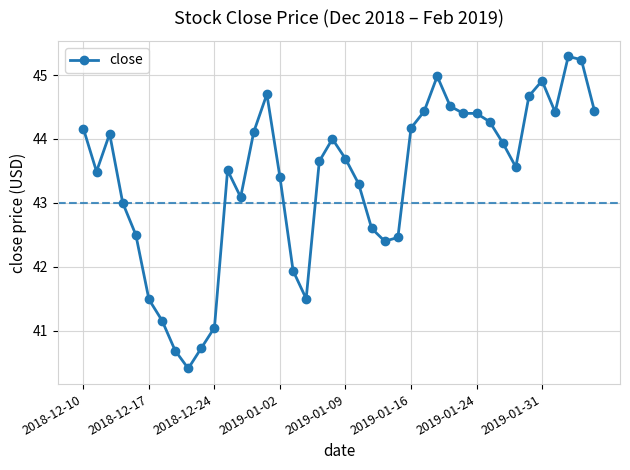

True or false: there are more than 1 points higher than both neighbors.

True